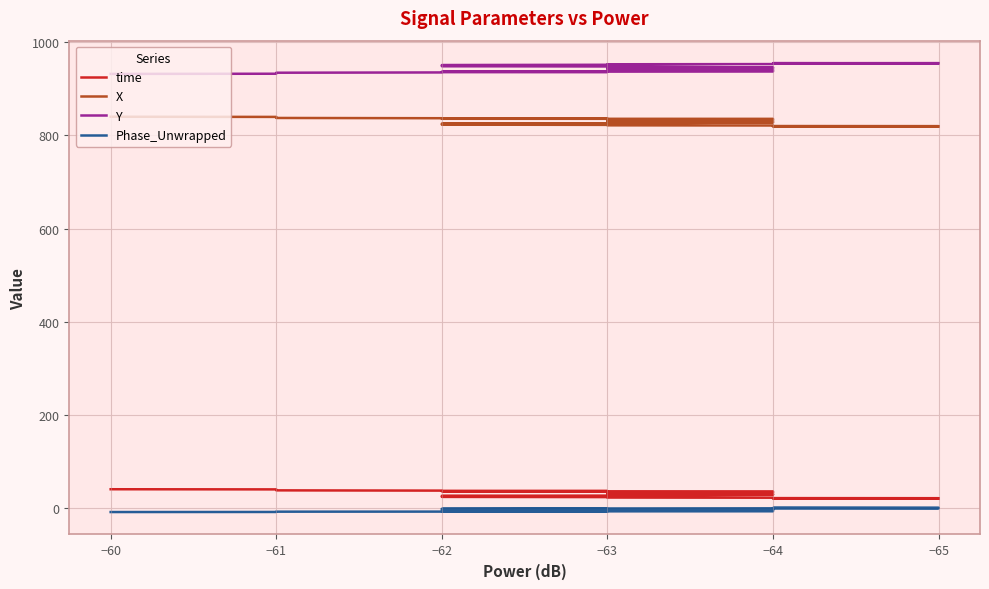

True or false: X and Y intersect in this chart.

False